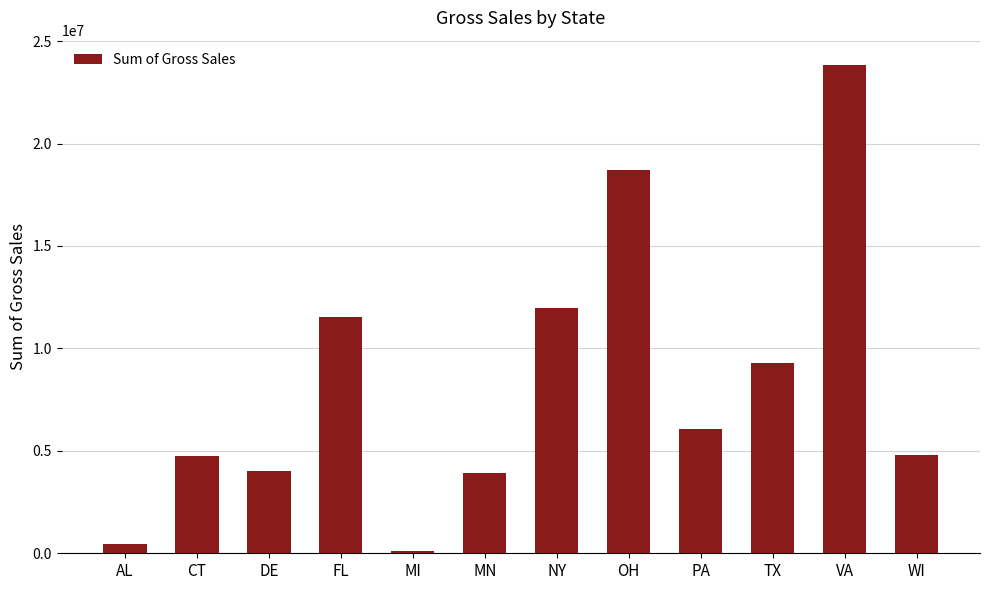

Between WI and VA, which is larger?

VA